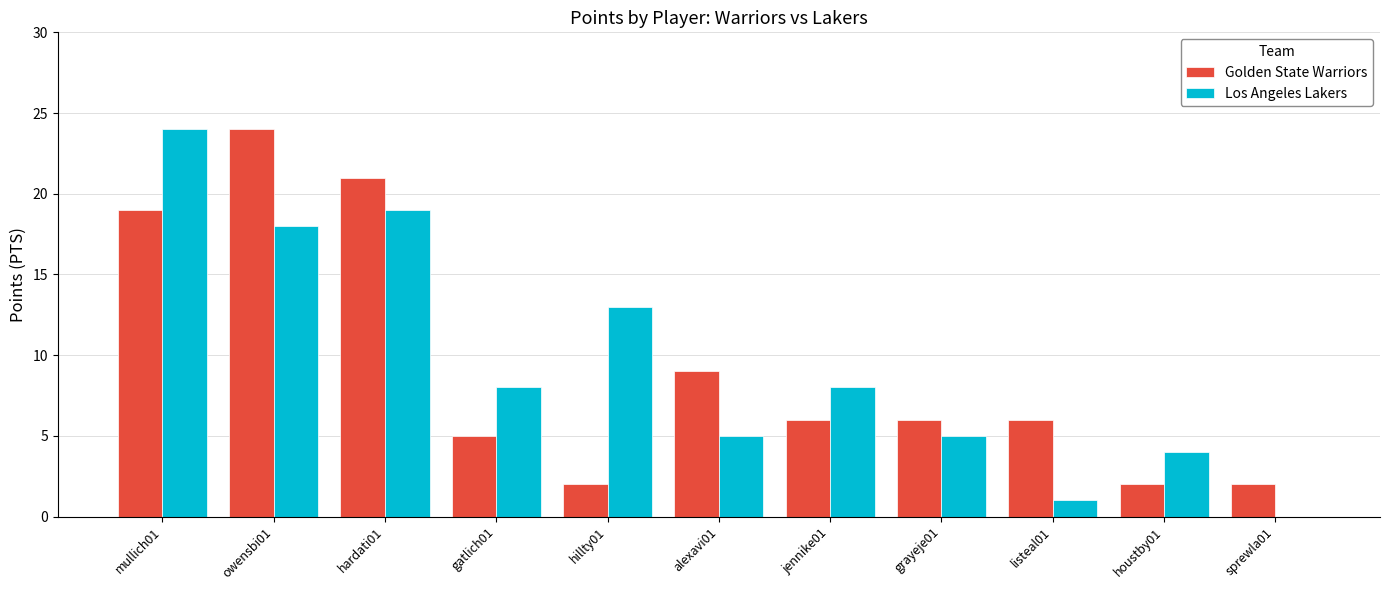

What is the sum of all Los Angeles Lakers values?

105